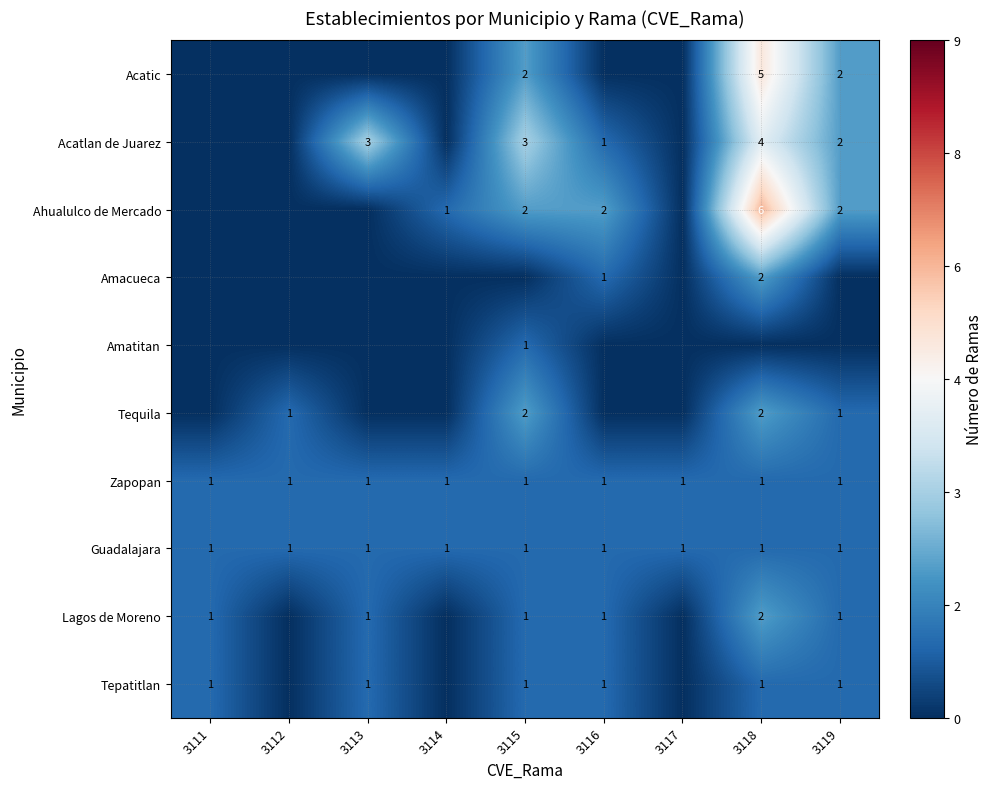

What is the sum of all Tepatitlan values?

6